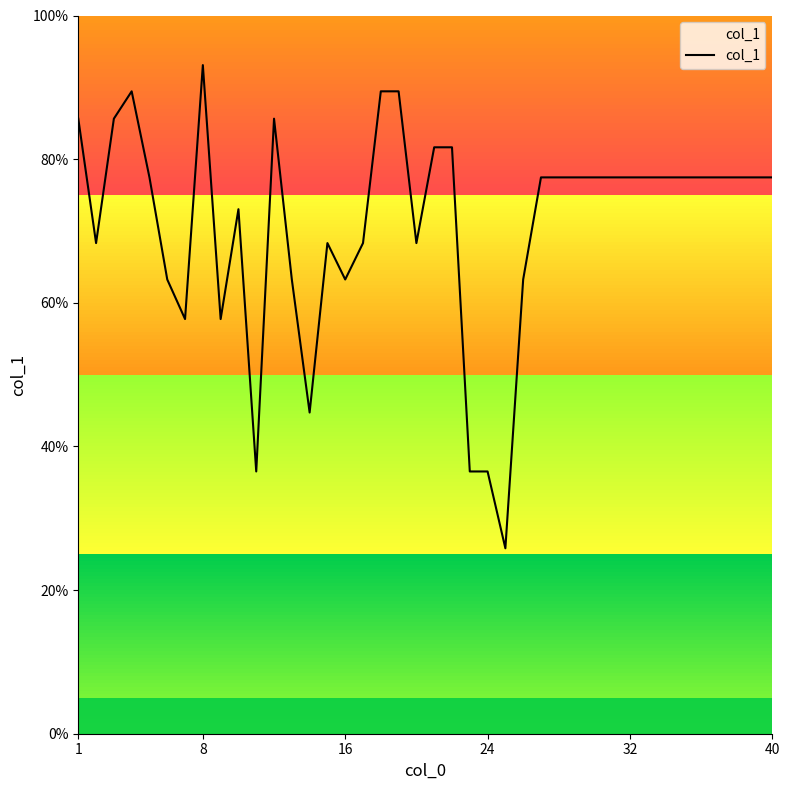

How many categories are shown in the chart?

40